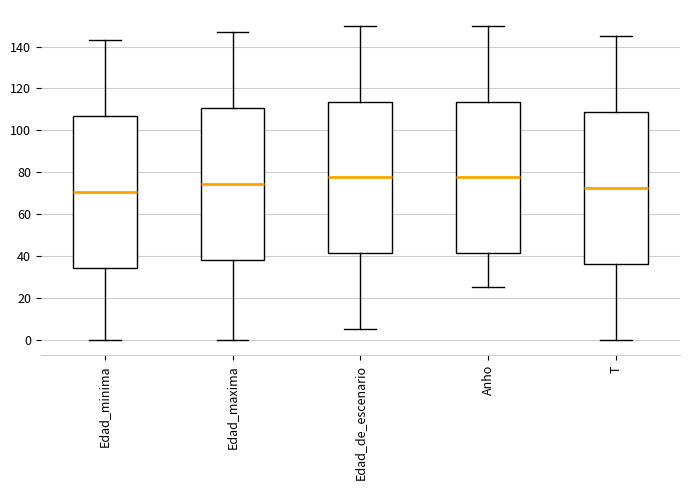

Reading left to right, read every box against the y-axis: the position of its median line, the range the box covers, and the ends of its whiskers. The values are not printed on the chart, so give them approximately, as read against the axis.

Edad_minima: median 70, box 34 to 106, whiskers 0 to 144
Edad_maxima: median 74, box 38 to 110, whiskers 0 to 148
Edad_de_escenario: median 78, box 42 to 114, whiskers 6 to 150
Anho: median 78, box 42 to 114, whiskers 26 to 150
T: median 72, box 36 to 108, whiskers 0 to 146